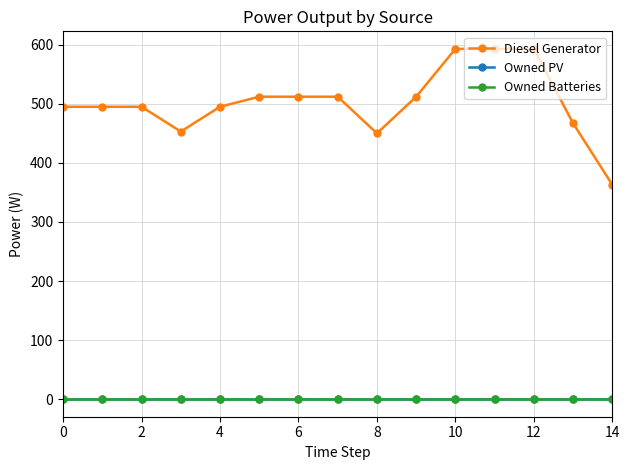

Does the chart have visible grid lines?

Yes